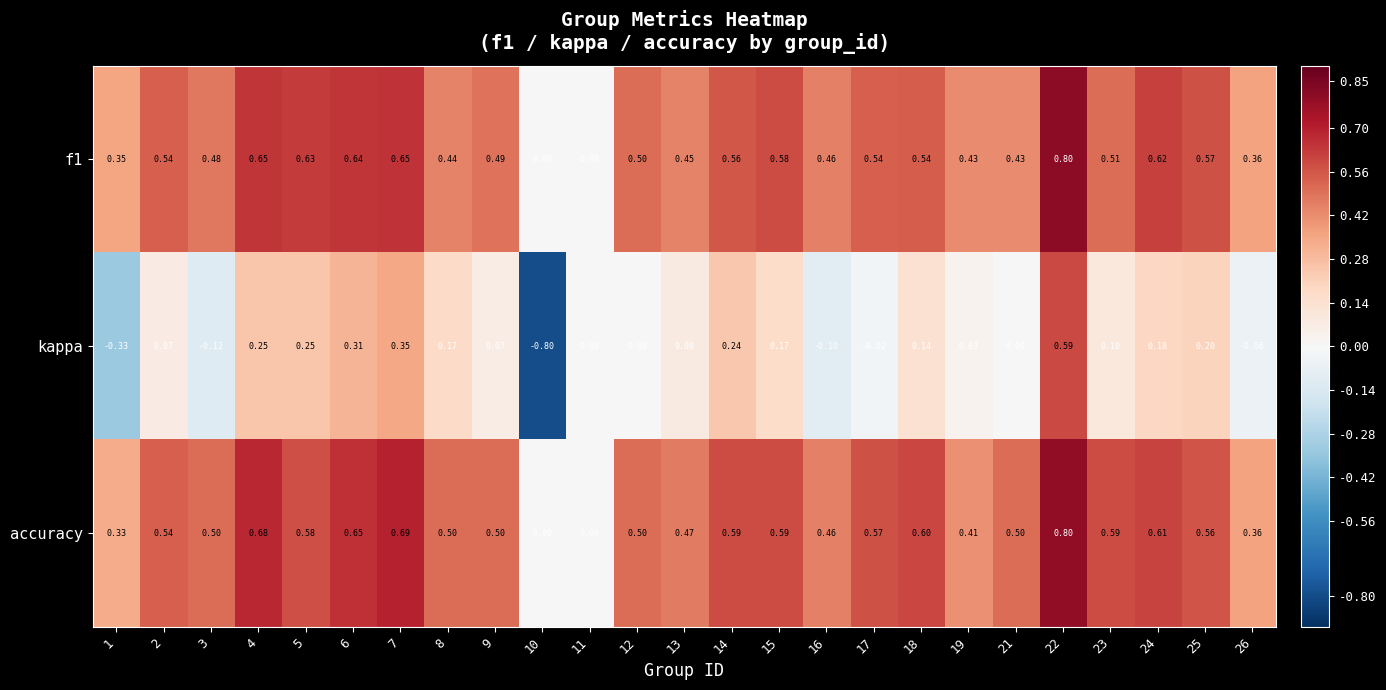

Which series has the largest range (max minus min)?

kappa